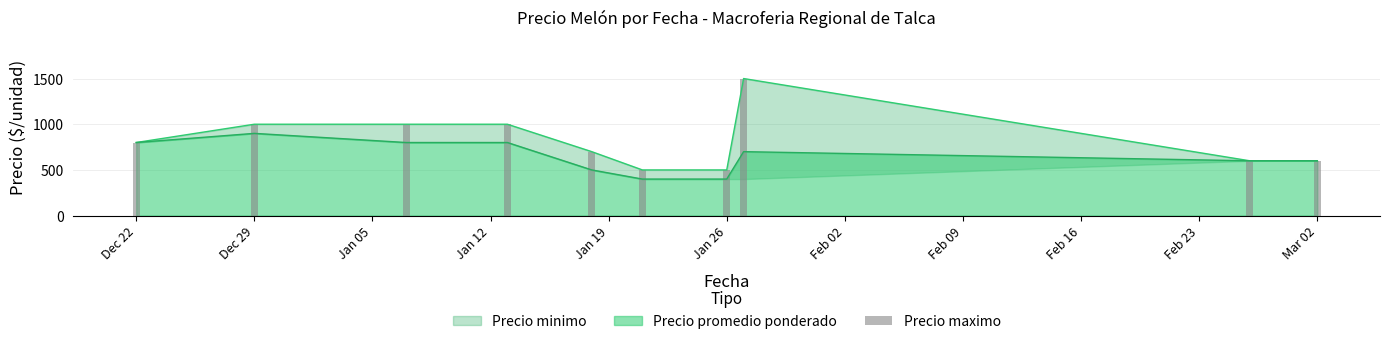

What is the lowest value of the Precio promedio ponderado series?

400